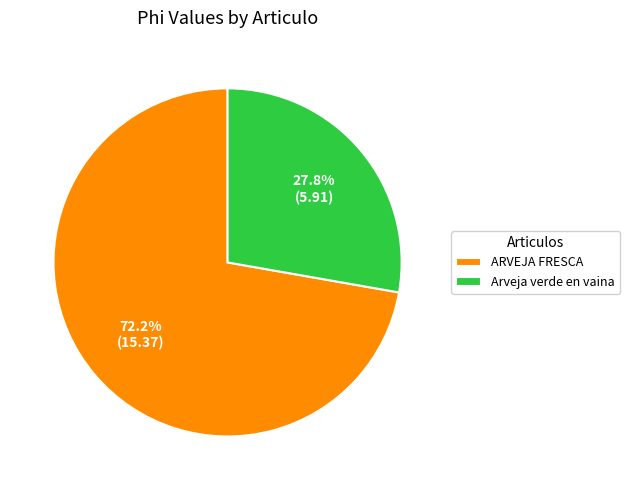

What percentage do Arveja verde en vaina and ARVEJA FRESCA together represent?

100.0%